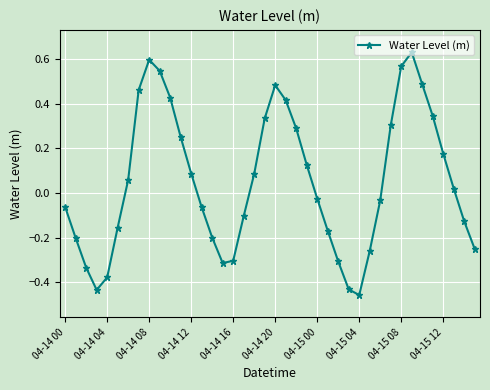

What is the difference between the maximum and minimum values?

1.1